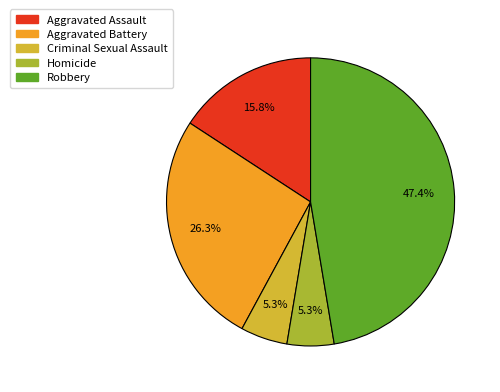

Does Criminal Sexual Assault represent more than half of the total?

No